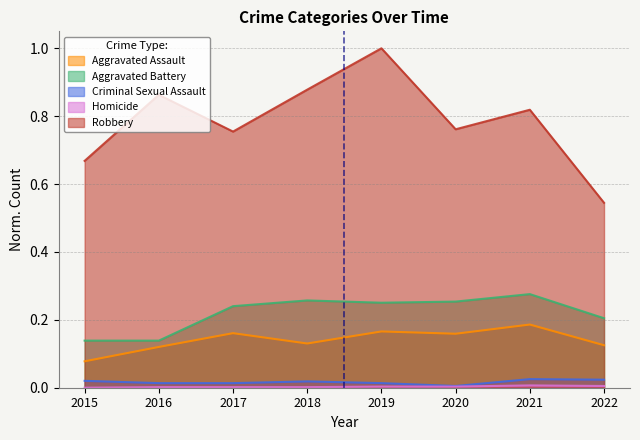

Count the number of categories in the chart.

8